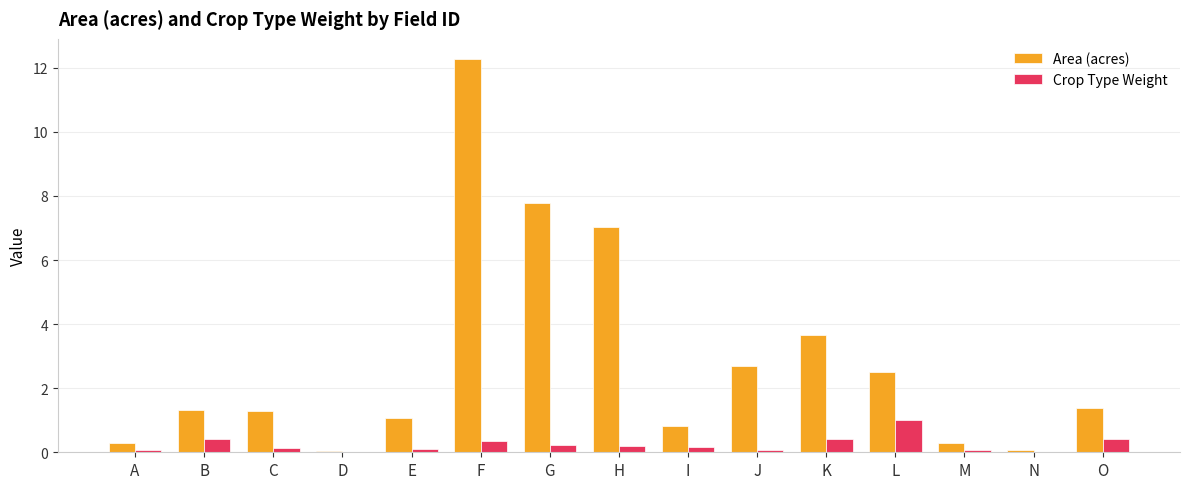

At which category does the chart reach its peak across all series?

F